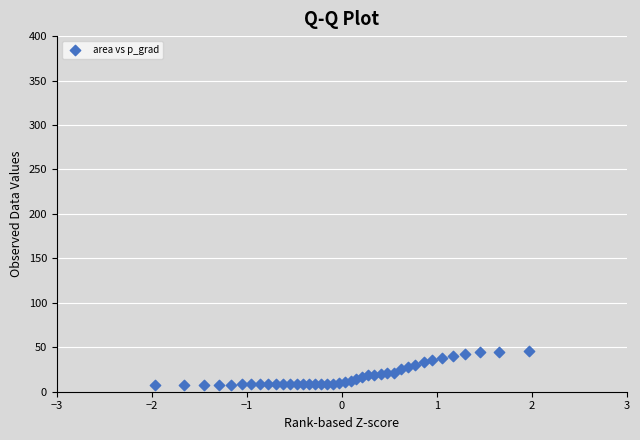

What is the range of X values (max minus min)?

3.9